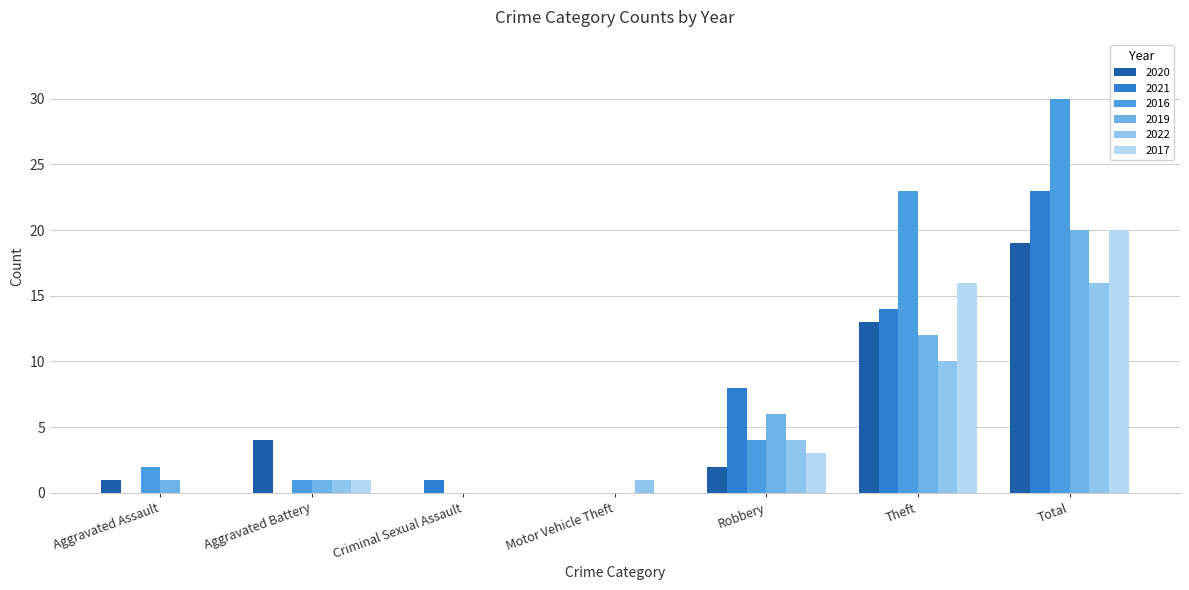

What is the sum of all 2019 values?

40